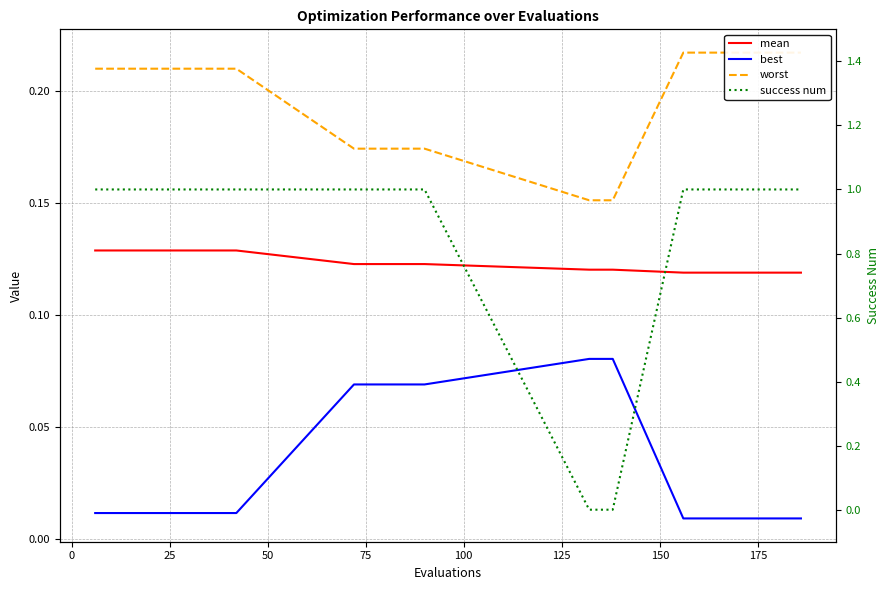

How many values in success num are above zero?

17